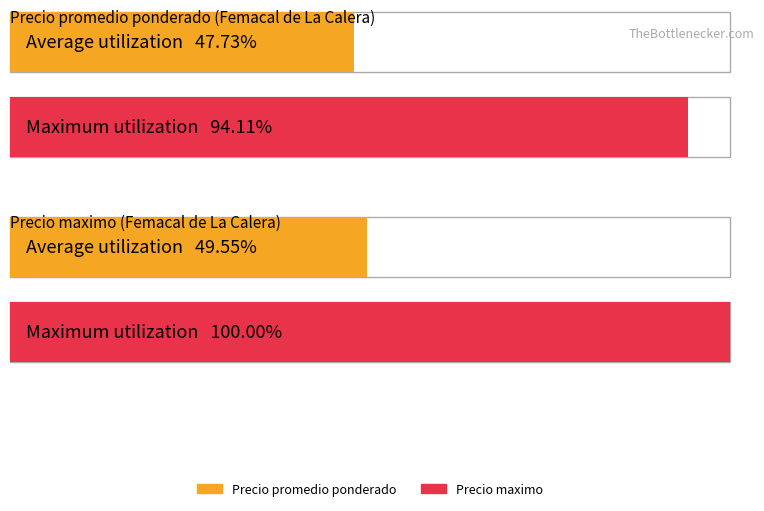

Which series has the largest total across all categories?

Precio maximo